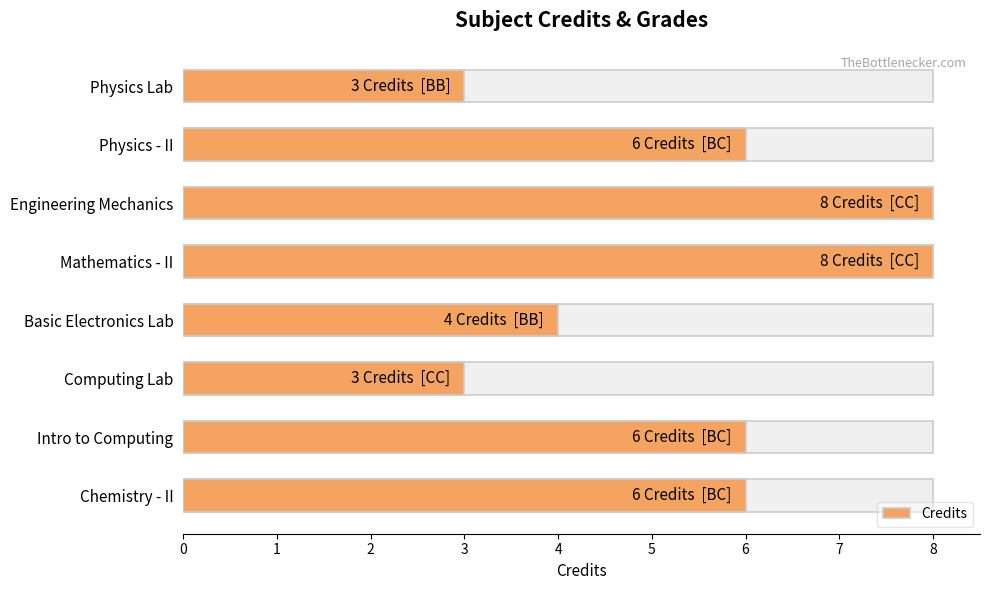

Rank the categories by value from lowest to highest.

Computing Lab, Physics Lab, Basic Electronics Lab, Chemistry - II, Intro to Computing, Physics - II, Mathematics - II, Engineering Mechanics